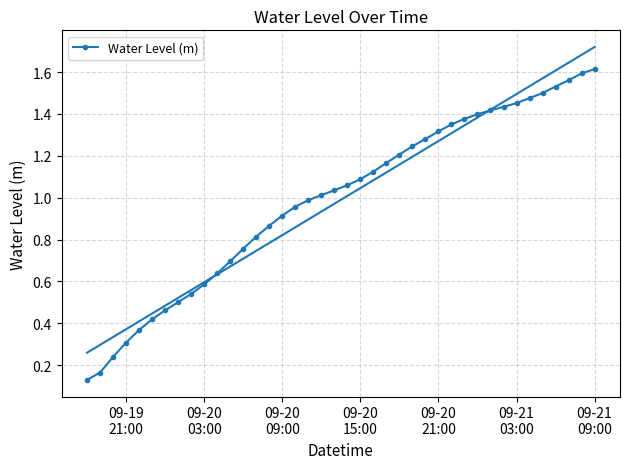

What is the average value?

1.0